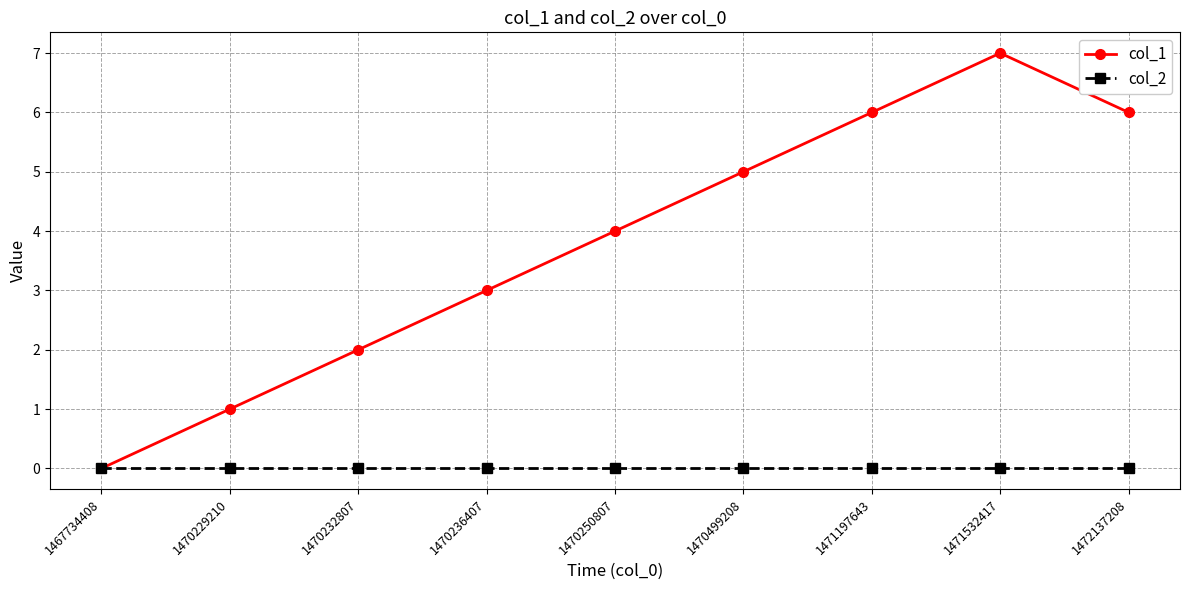

What is the maximum value shown in the chart?

7